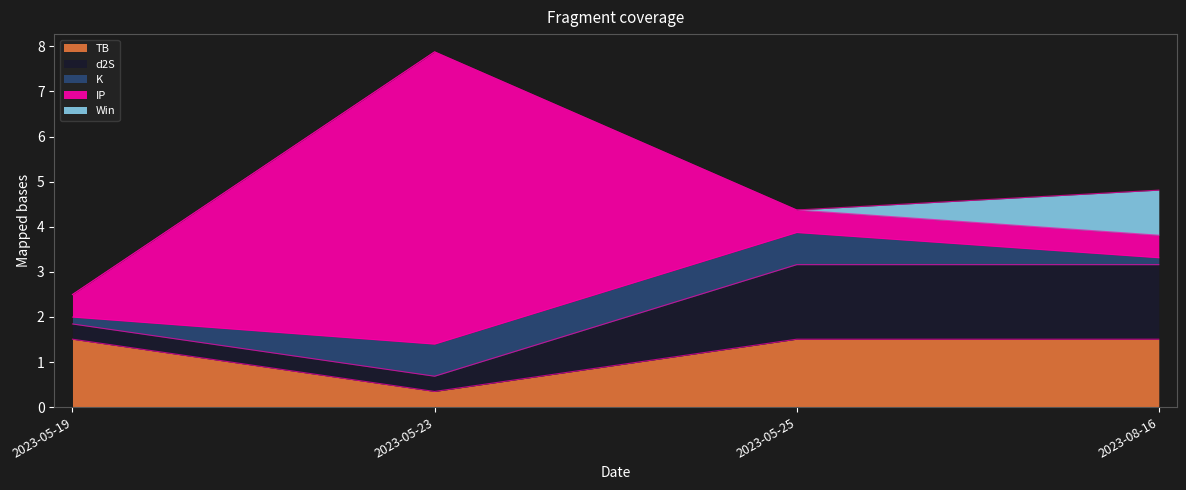

What are all the series names shown in the legend?

TB, d2S, K, IP, Win